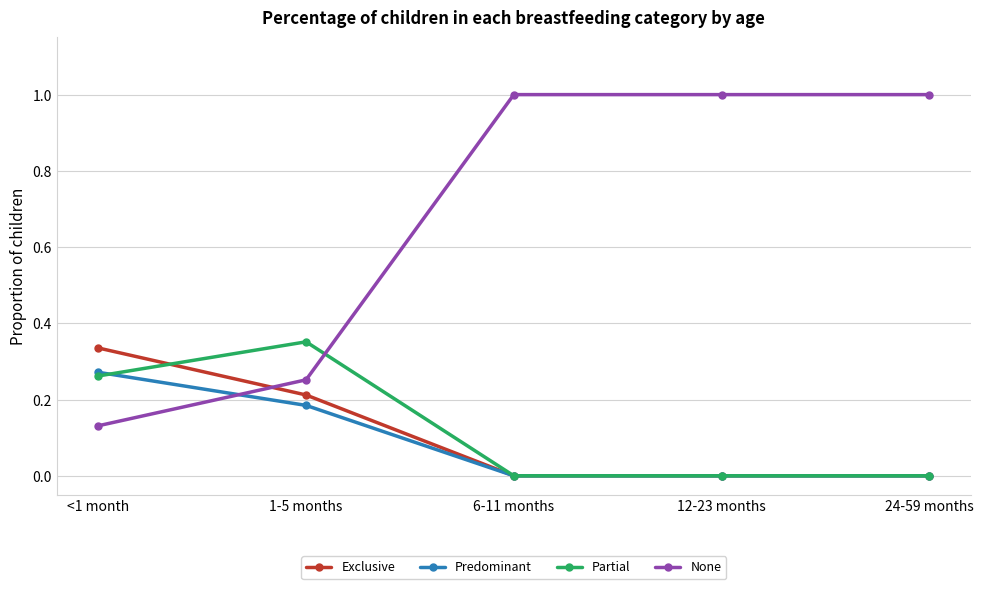

Rank the series by their maximum value, from lowest to highest.

Predominant, Exclusive, Partial, None